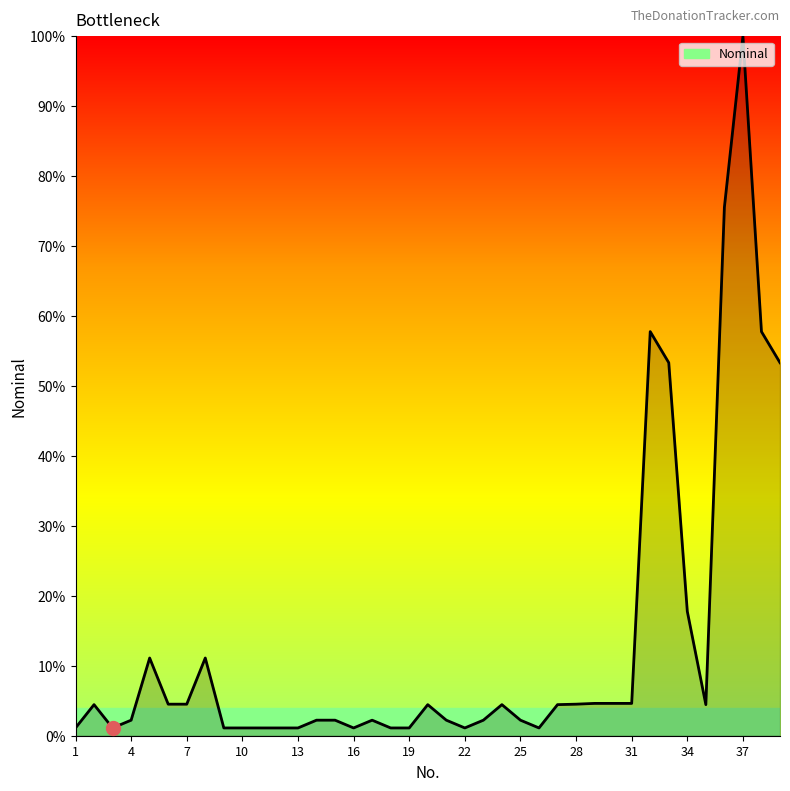

What is the difference between the maximum and minimum values?

98.9